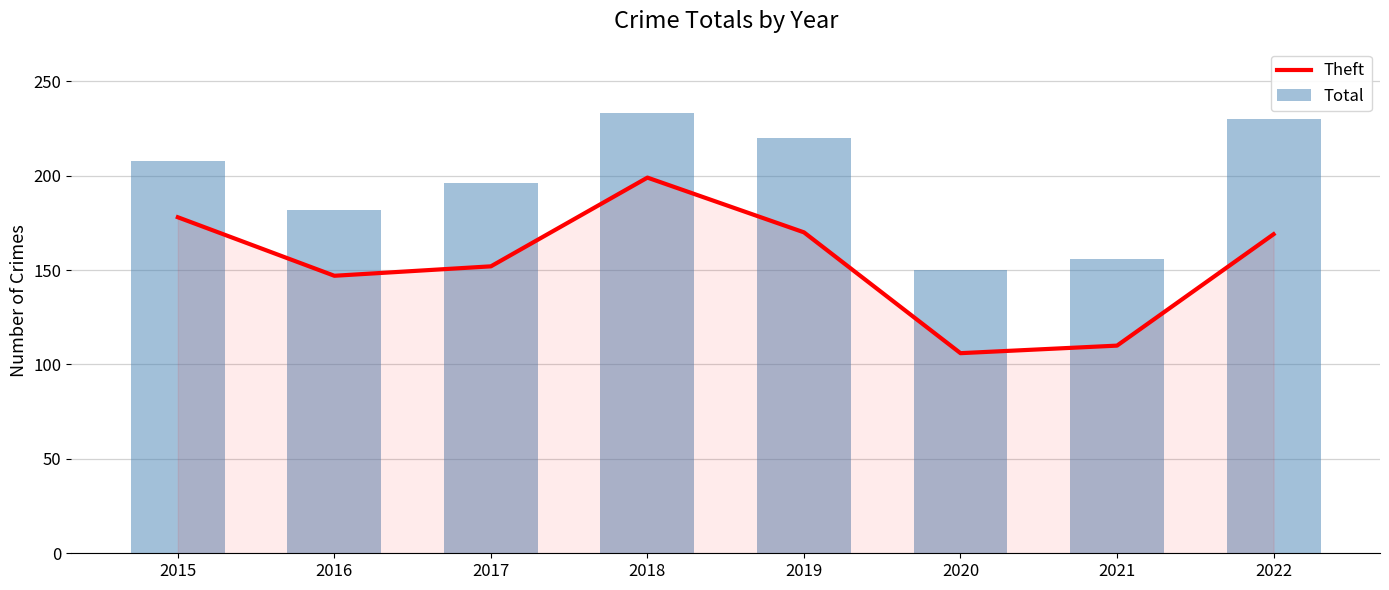

Count the number of categories in the chart.

8